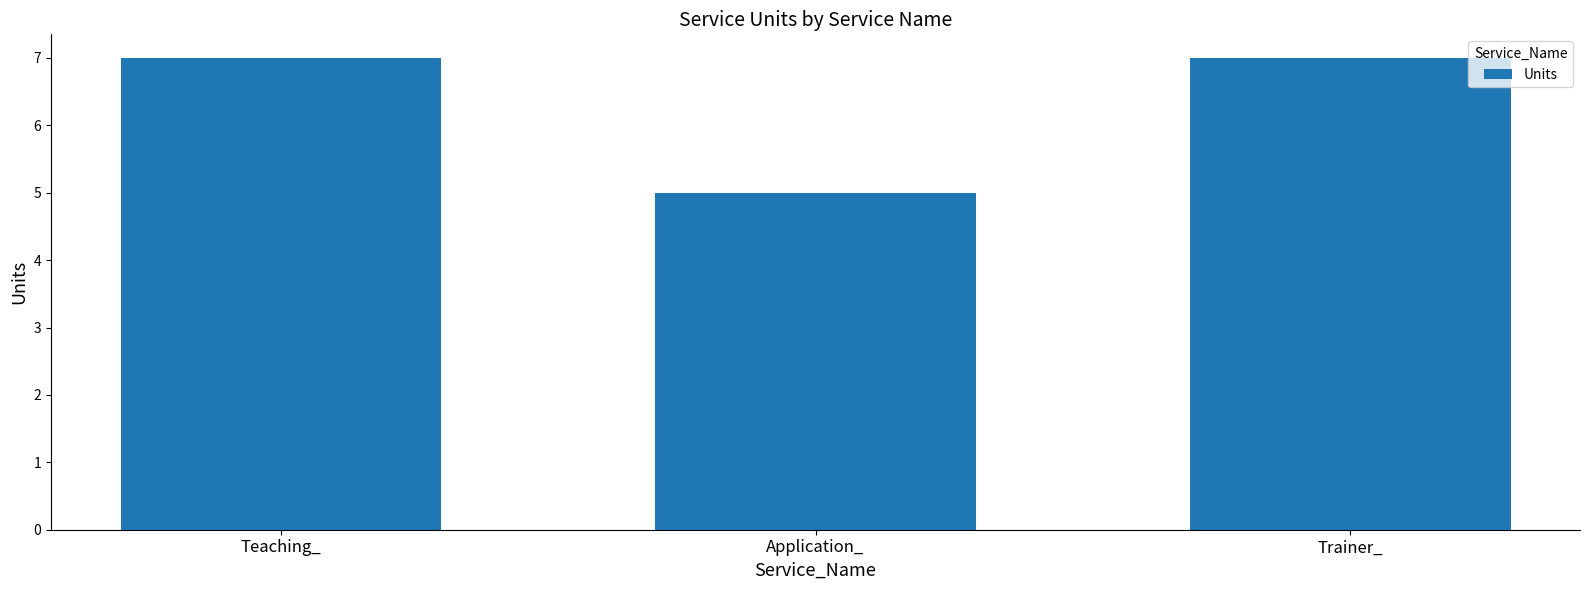

Approximately how many times larger is the value at Trainer_ compared to Teaching_?

1.0